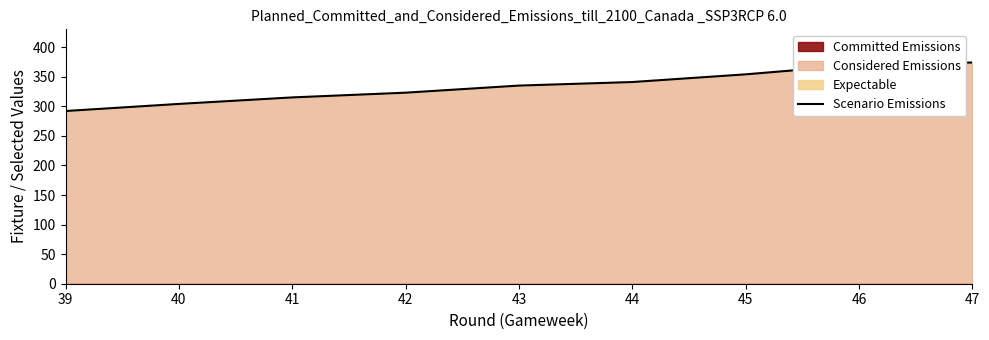

Which label corresponds to the largest value in the chart?

47